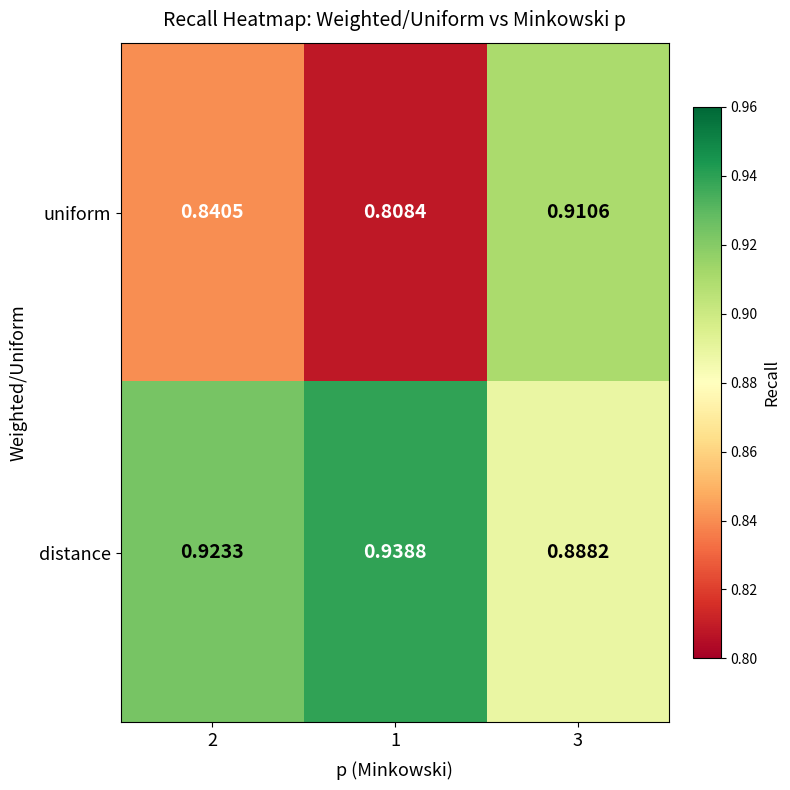

Which series has the largest range (max minus min)?

uniform